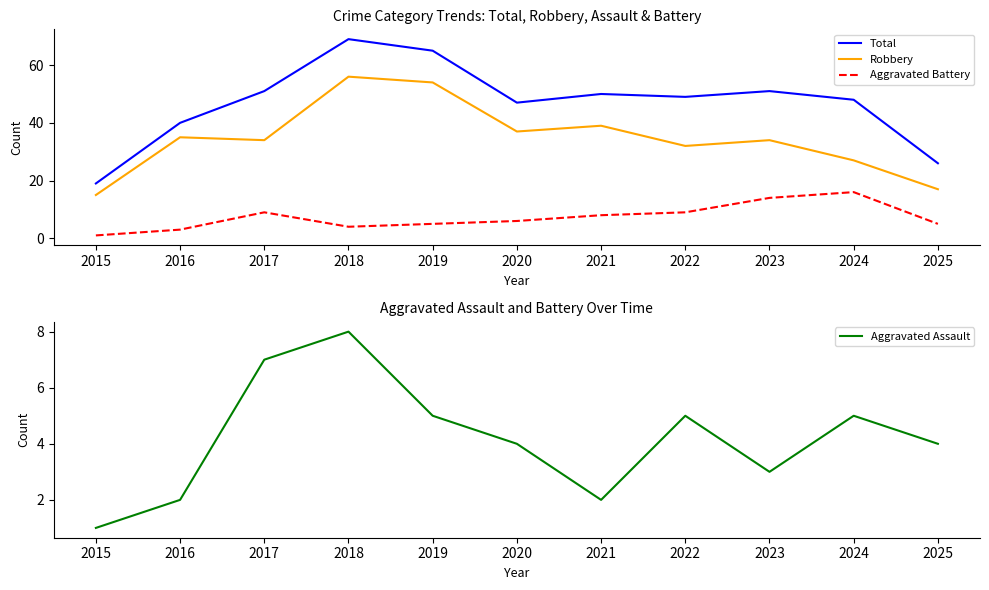

Does the chart have visible grid lines?

No